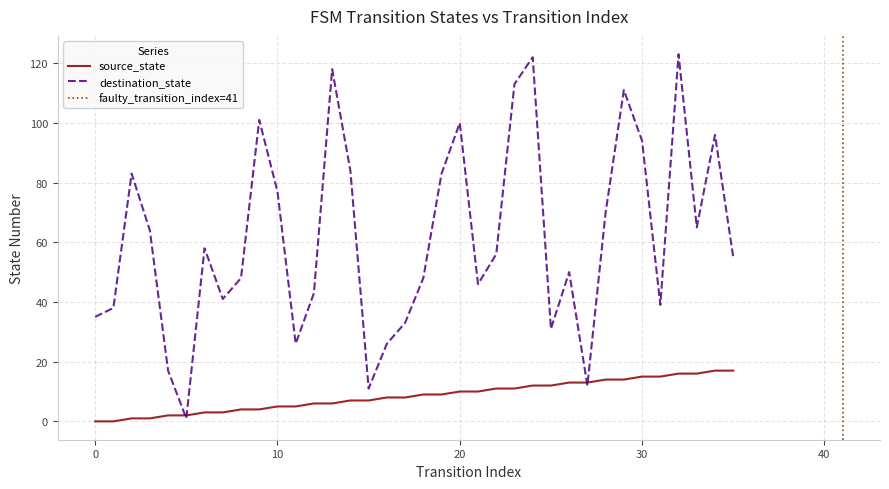

Reading right to left, extract all data points from this chart.

source_state: 35=17	34=17	33=16	32=16	31=15	30=15	29=14	28=14	27=13	26=13	25=12	24=12	23=11	22=11	21=10	20=10	19=9	18=9	17=8	16=8	15=7	14=7	13=6	12=6	11=5	10=5	9=4	8=4	7=3	6=3	5=2	4=2	3=1	2=1	1=0	0=0
destination_state: 35=55	34=96	33=65	32=123	31=39	30=94	29=111	28=70	27=12	26=50	25=31	24=122	23=113	22=56	21=46	20=100	19=83	18=48	17=33	16=26	15=11	14=84	13=118	12=43	11=26	10=77	9=101	8=48	7=41	6=58	5=1	4=17	3=64	2=83	1=38	0=35